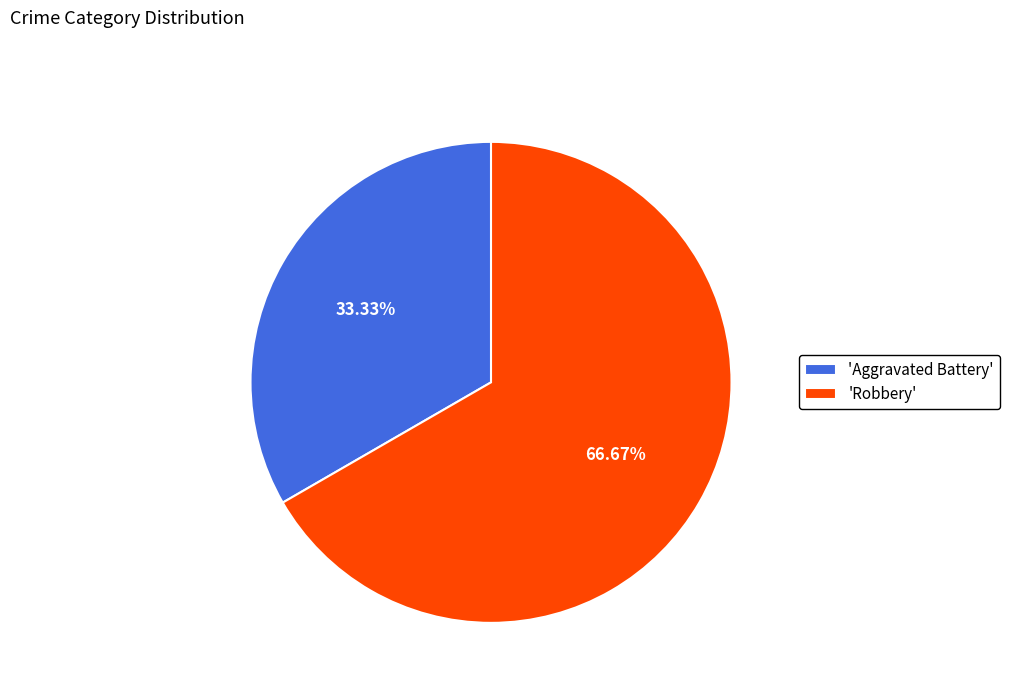

Is the sum of 'Robbery' and 'Aggravated Battery' greater than half?

Yes